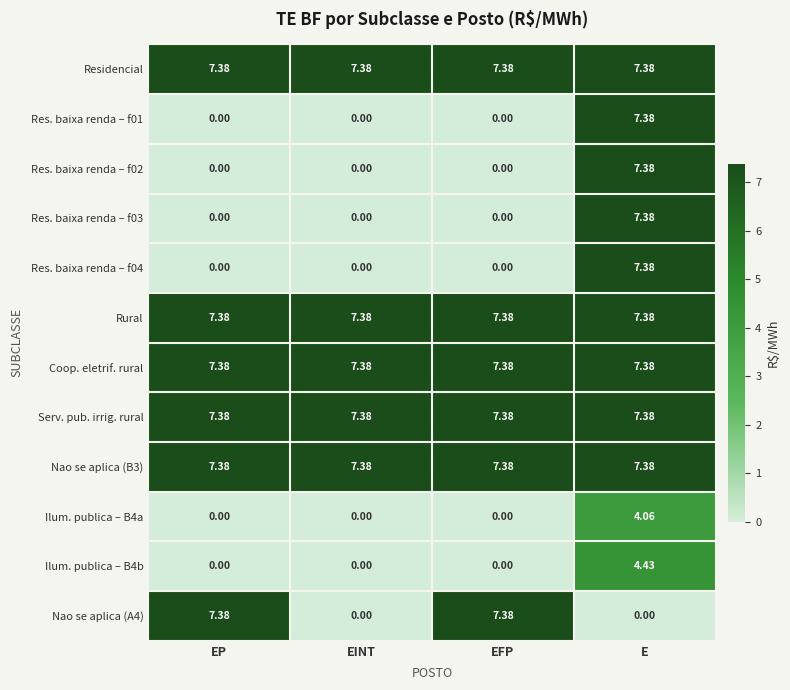

At how many categories does at least one series exceed 1?

4